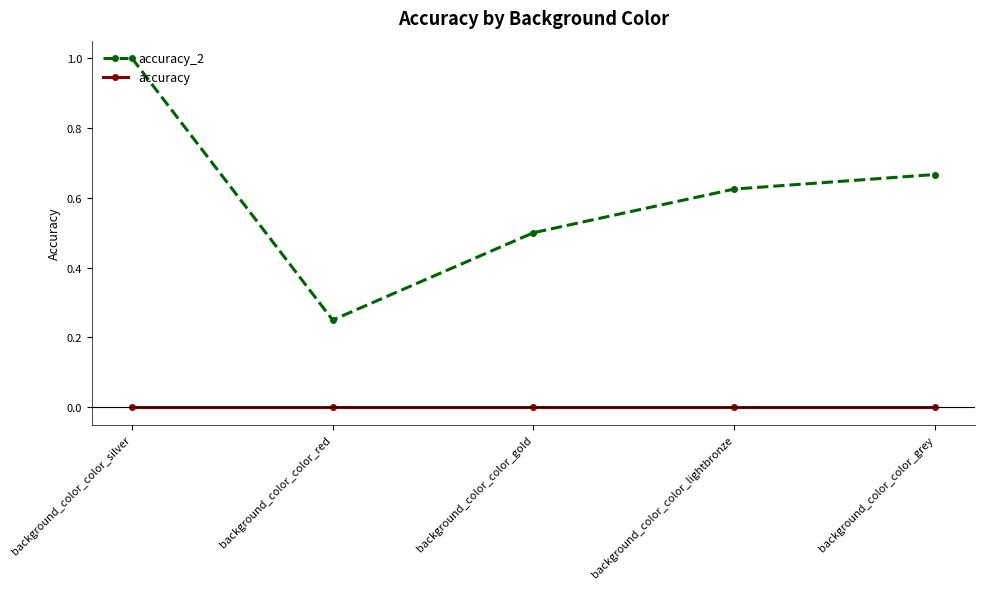

Where is the first local minimum for accuracy_2?

background_color_color_red